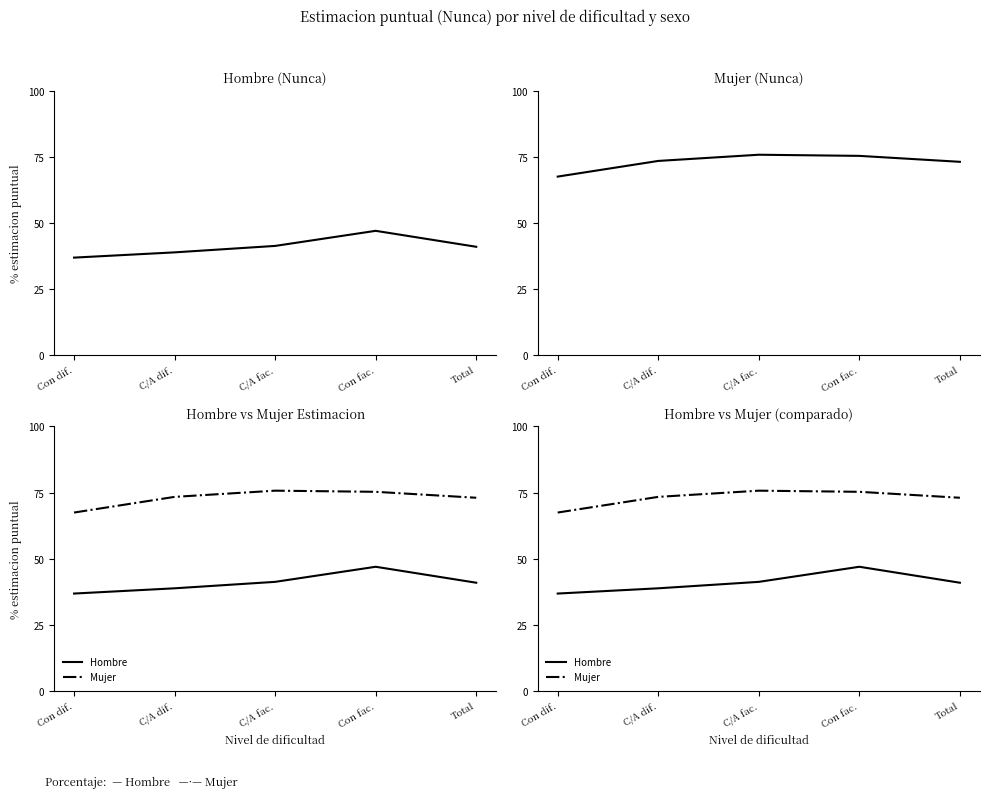

Rank the series at Total from highest to lowest value.

Mujer, Hombre